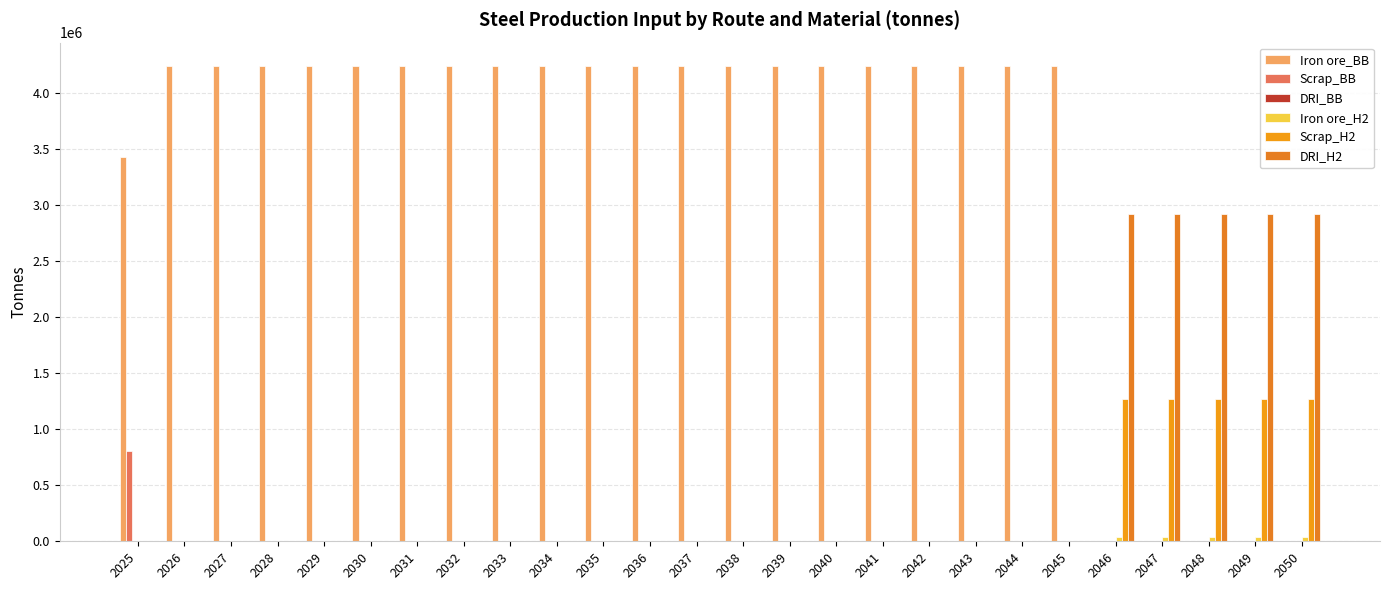

How many data points does each series have?

26